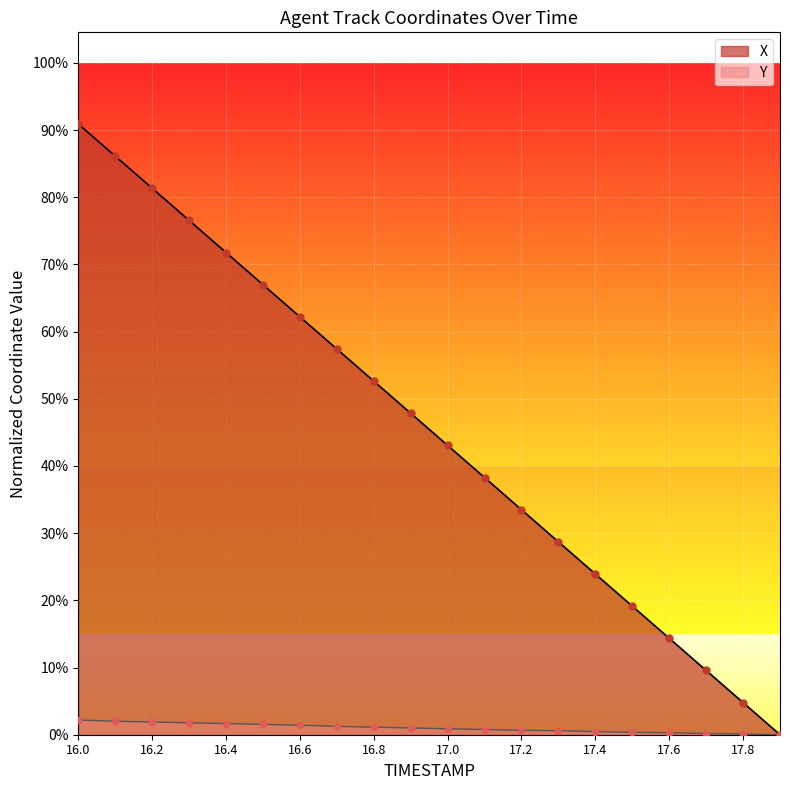

Is the value of Y at 16.4 greater than the value of X at 17.8?

No